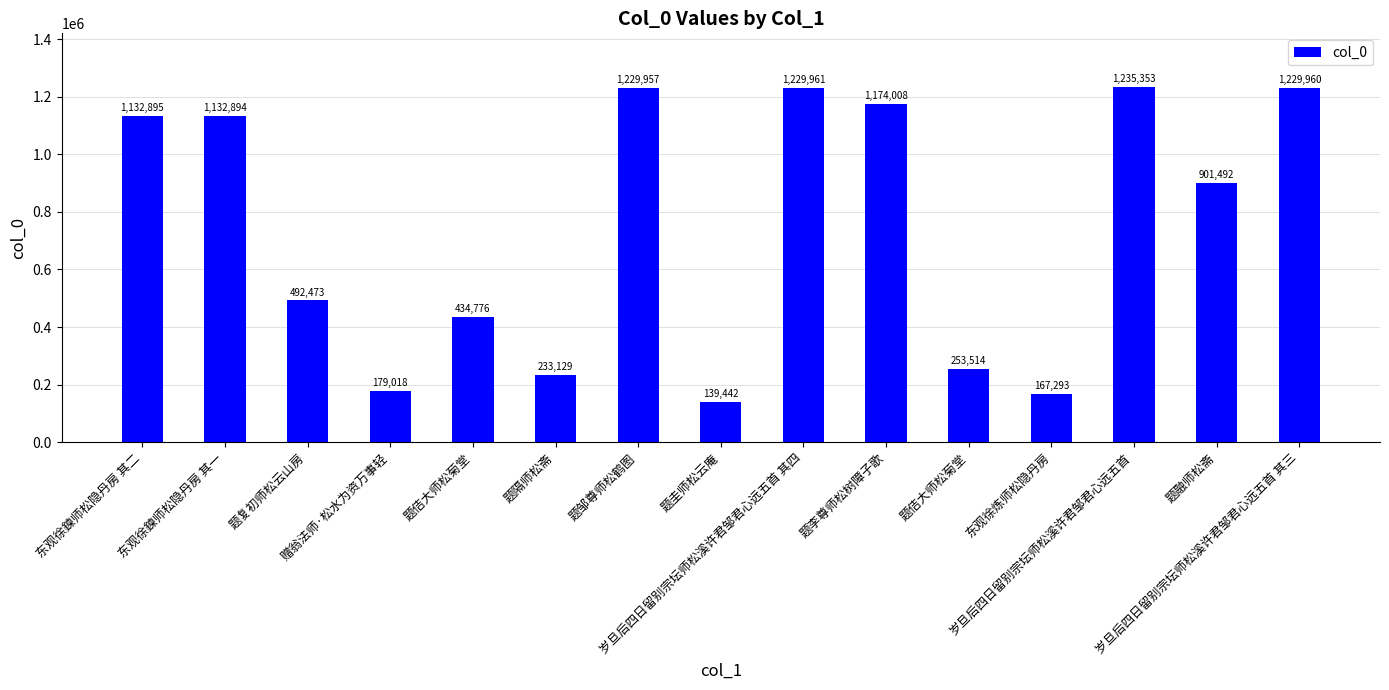

Rank the categories by value from highest to lowest.

岁旦后四日留别宗坛师松溪许君邹君心远五首, 岁旦后四日留别宗坛师松溪许君邹君心远五首 其四, 岁旦后四日留别宗坛师松溪许君邹君心远五首 其三, 题邹尊师松鹤图, 题李尊师松树障子歌, 东观徐鍊师松隐丹房 其二, 东观徐鍊师松隐丹房 其一, 题融师松斋, 题复初师松云山房, 题佶大师松菊堂, 题佶大师松菊堂, 题隔师松斋, 赠翁法师·松水为资万事轻, 东观徐炼师松隐丹房, 题圭师松云庵